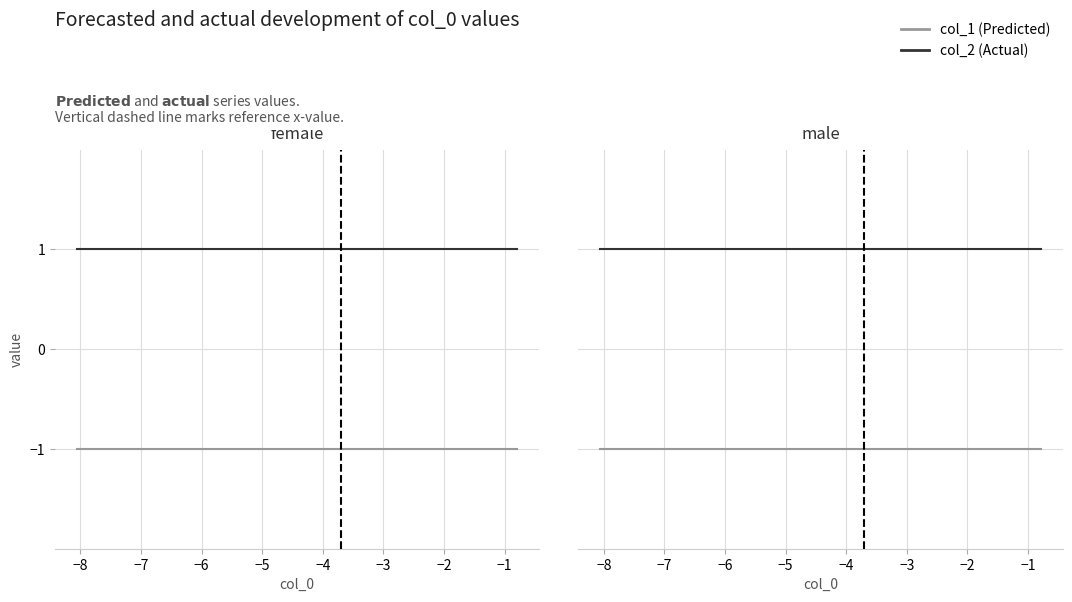

What is the minimum value shown in the chart?

-1